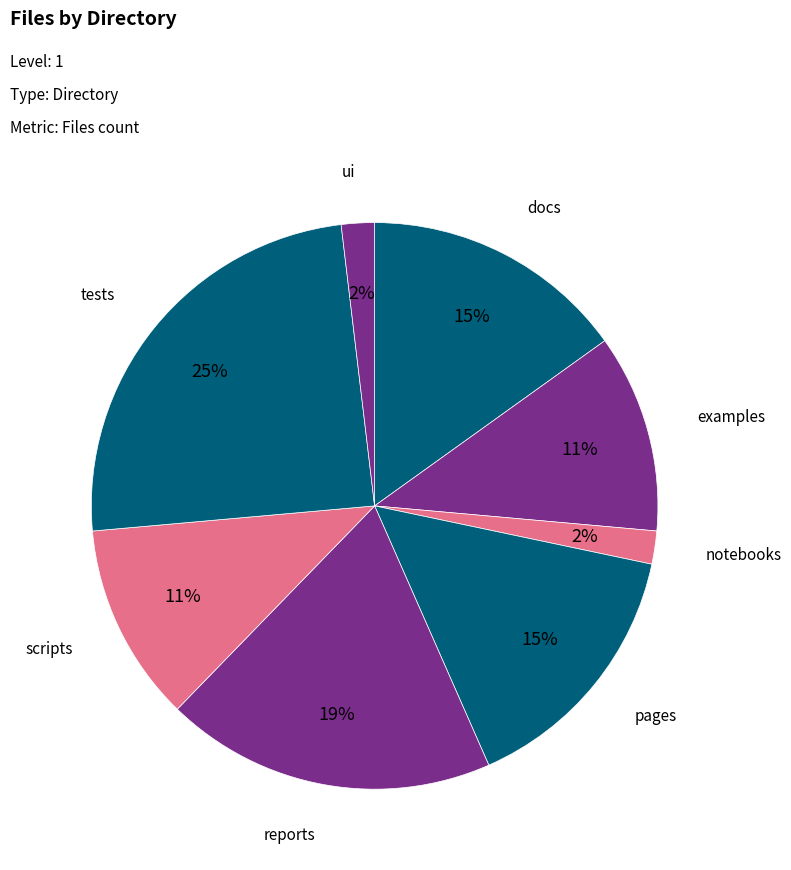

What is the largest slice in the pie chart?

tests